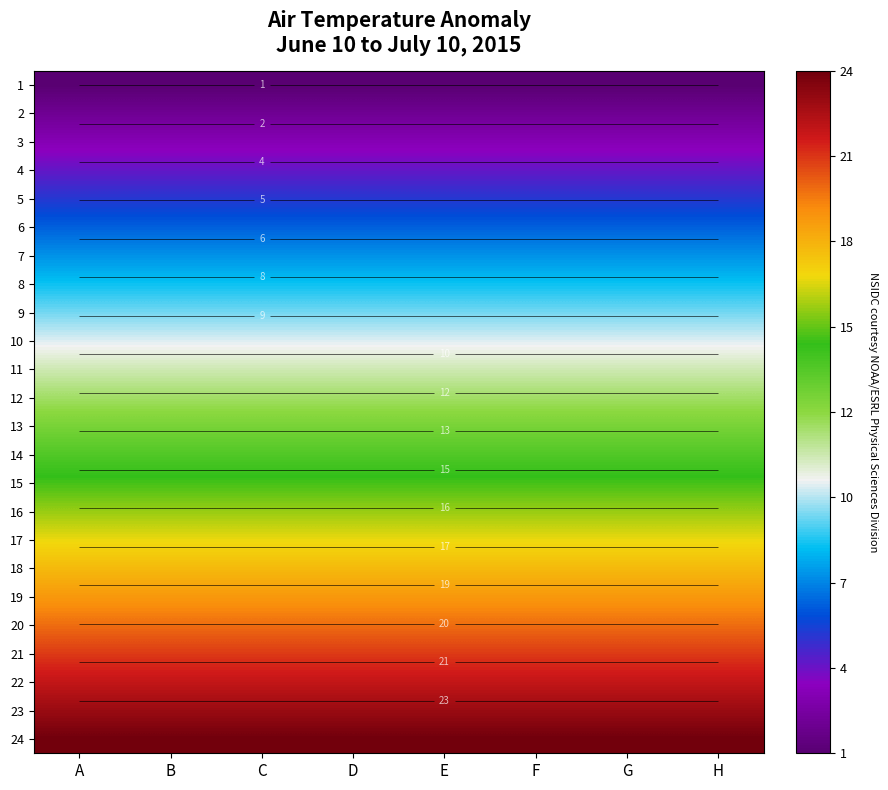

At which label does 17 reach its minimum?

A